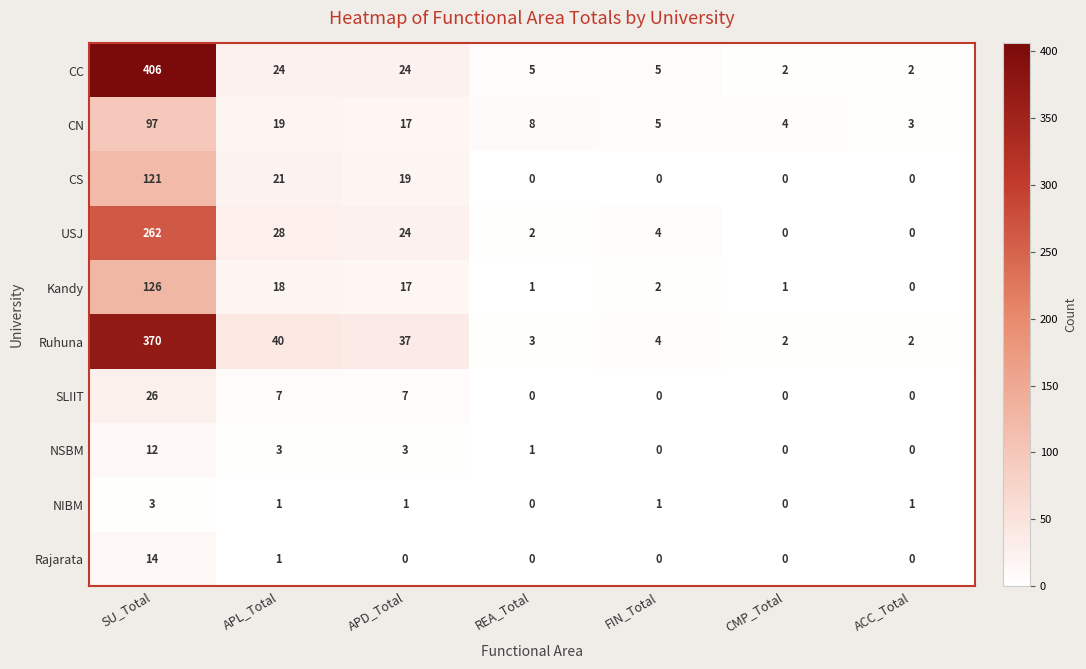

What is the difference between the maximum and minimum values in the CN series?

94